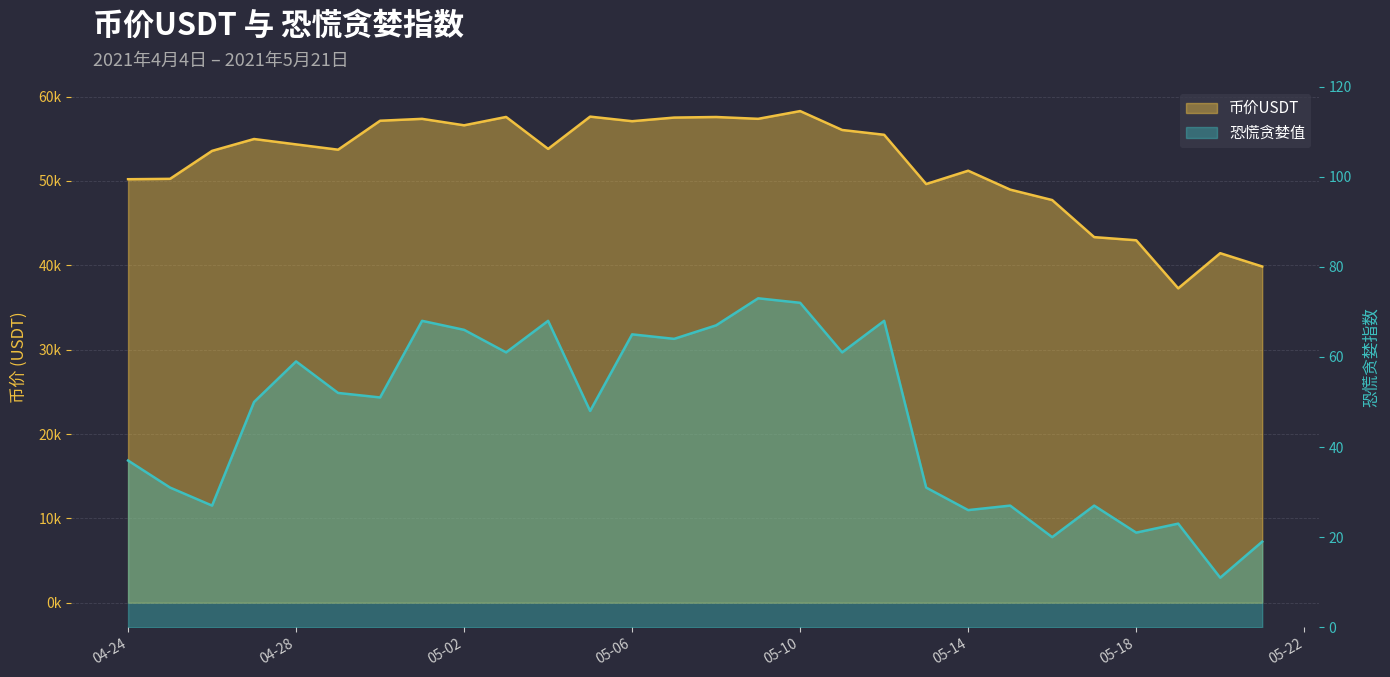

Is it true that 恐慌贪婪值 equals 6.5 at 2021-04-26?

False